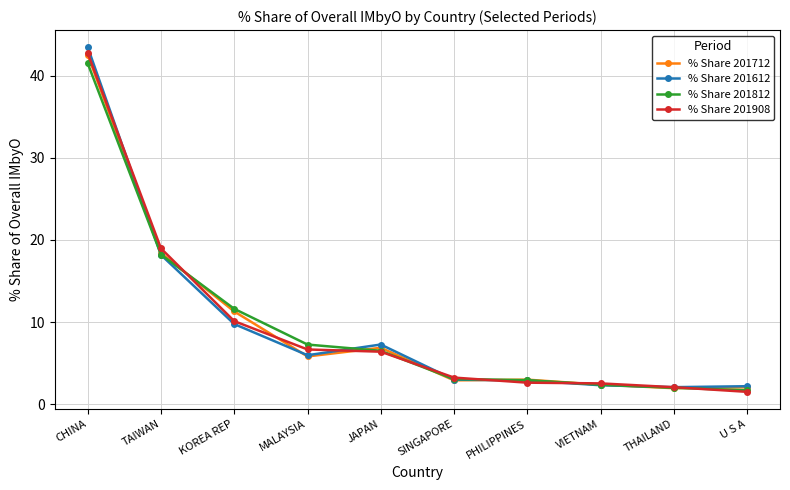

What is the difference between the second highest and second lowest values in the % Share 201908 series?

16.9